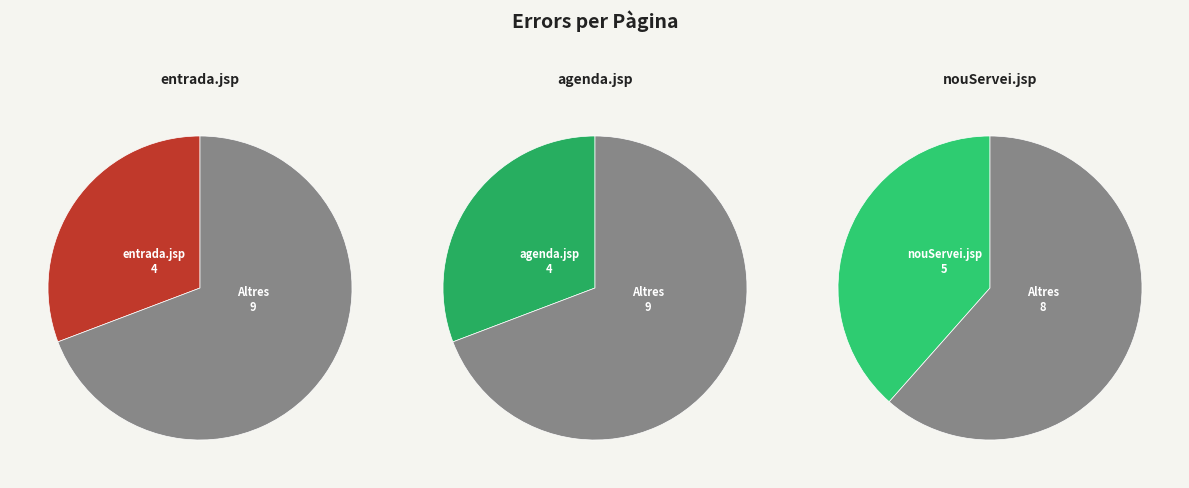

What percentage is the agenda.jsp slice, to the nearest percent?

31%